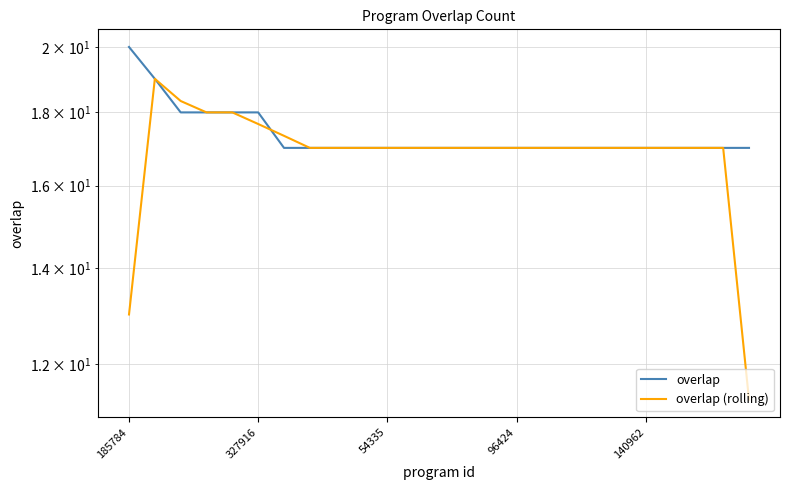

How many interior local peaks does the overlap (rolling) series have?

1